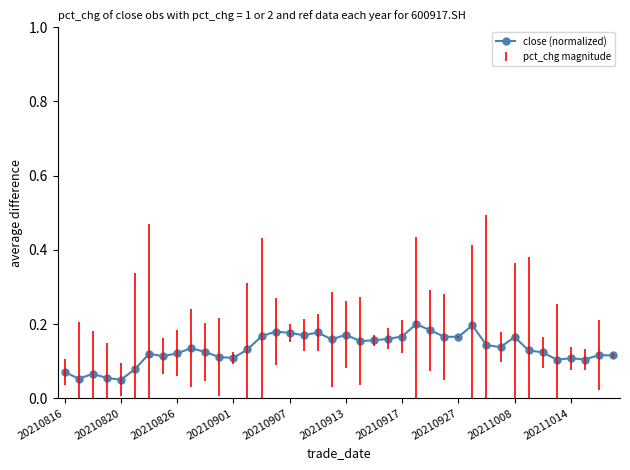

How many distinct data groups are displayed?

1